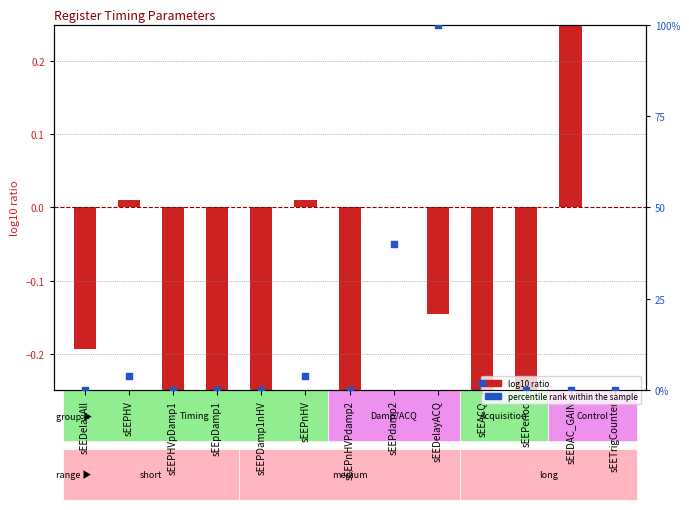

At which category is the sum across all series the highest?

sEEDelayACQ